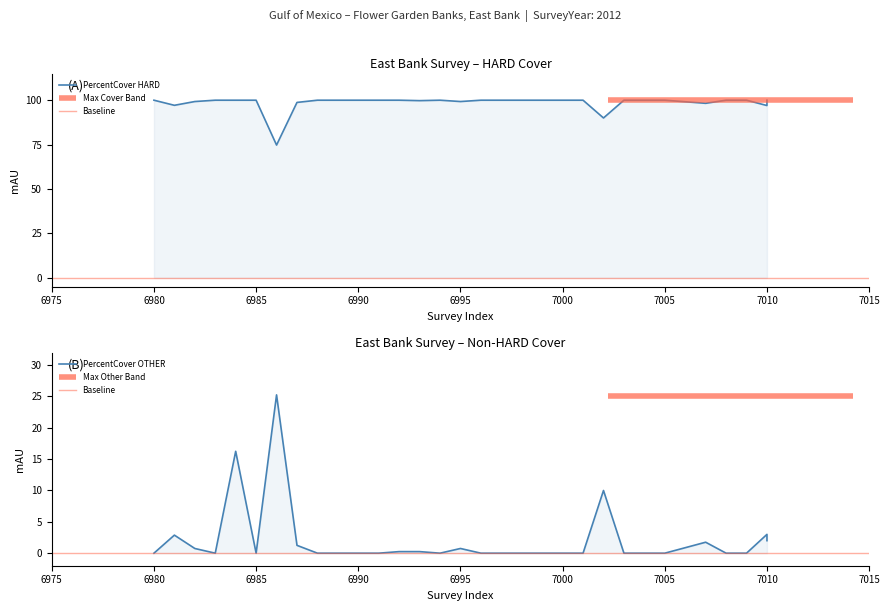

Which series changed the most between 7015 and 10?

PercentCover HARD